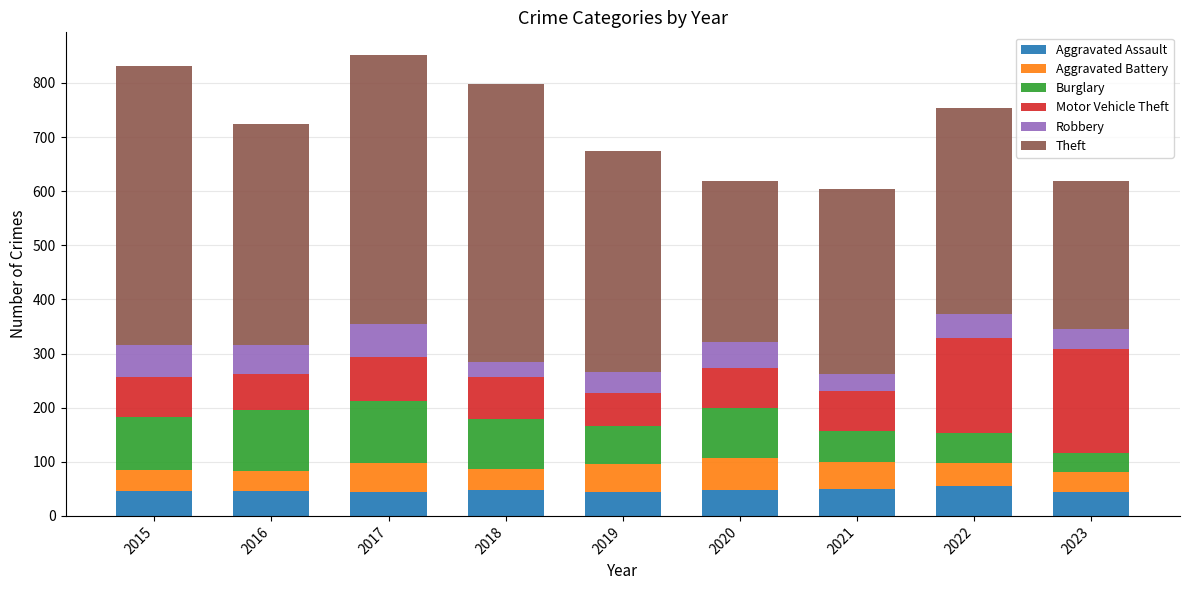

How many bars are there in total?

9